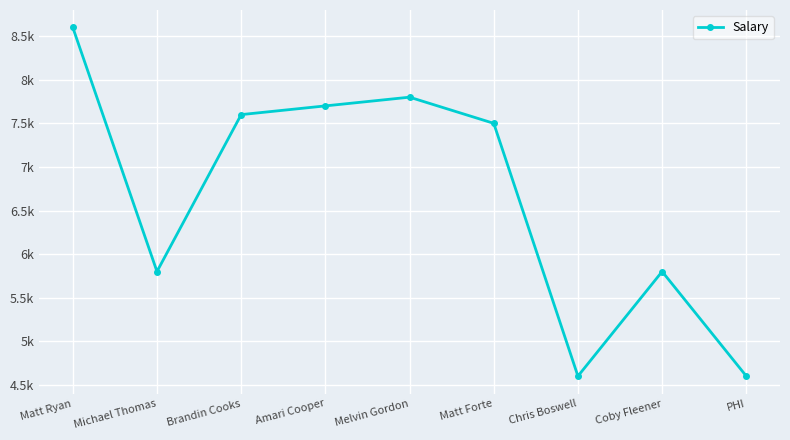

How many points are lower than both their immediate neighbors (excluding endpoints)?

2